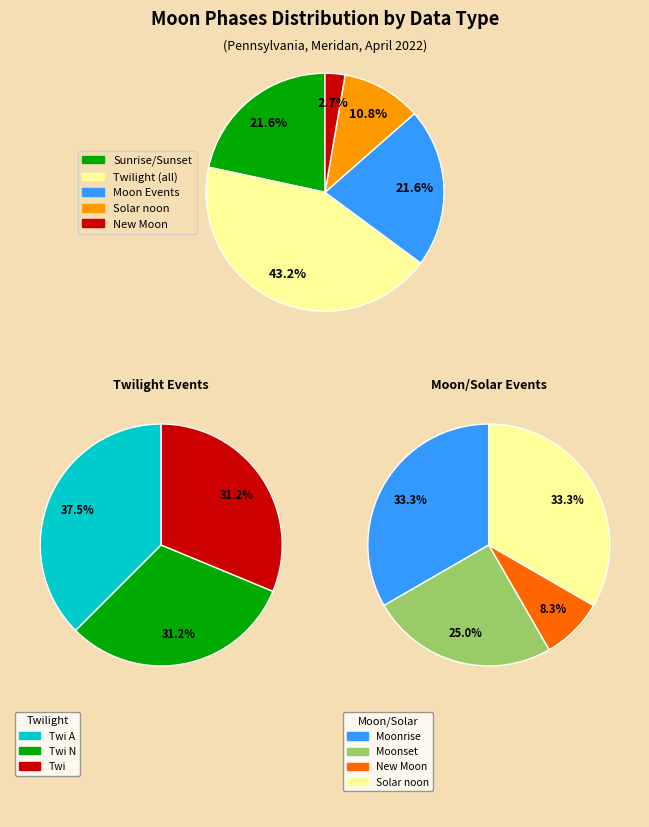

True or false: Twi A accounts for 10% of the total.

False